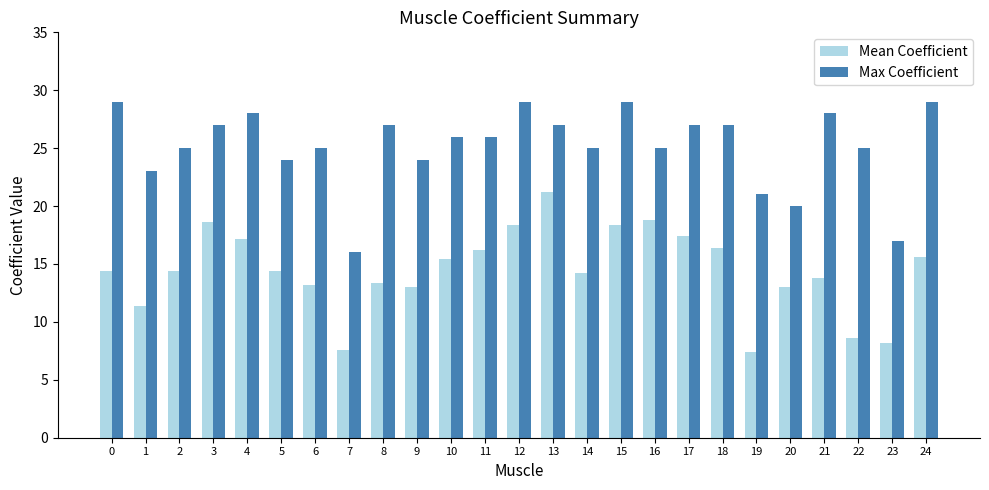

What is the maximum value for Mean Coefficient?

21.2